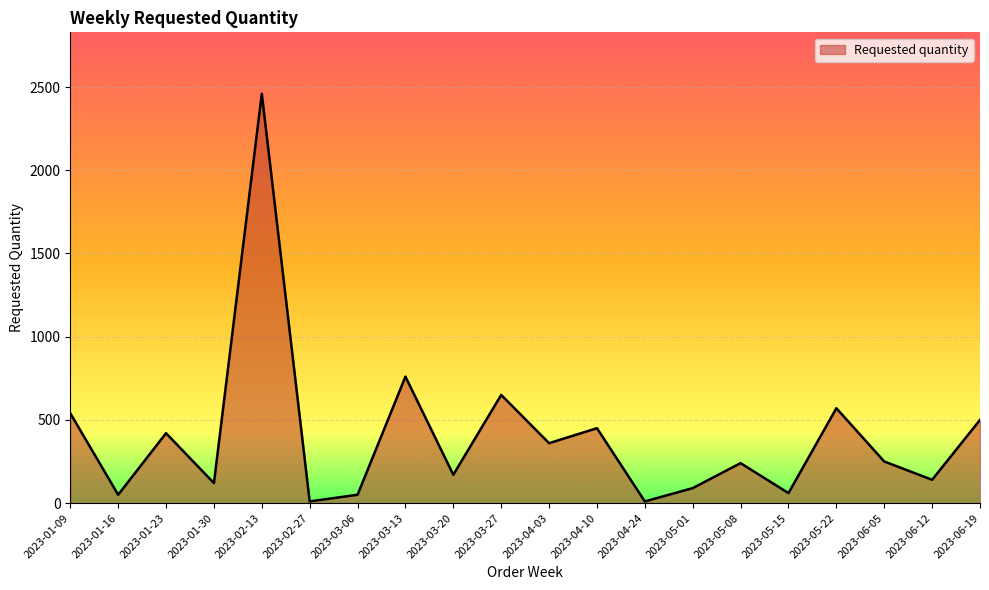

The value at 2023-04-10 is 450. True or false?

True